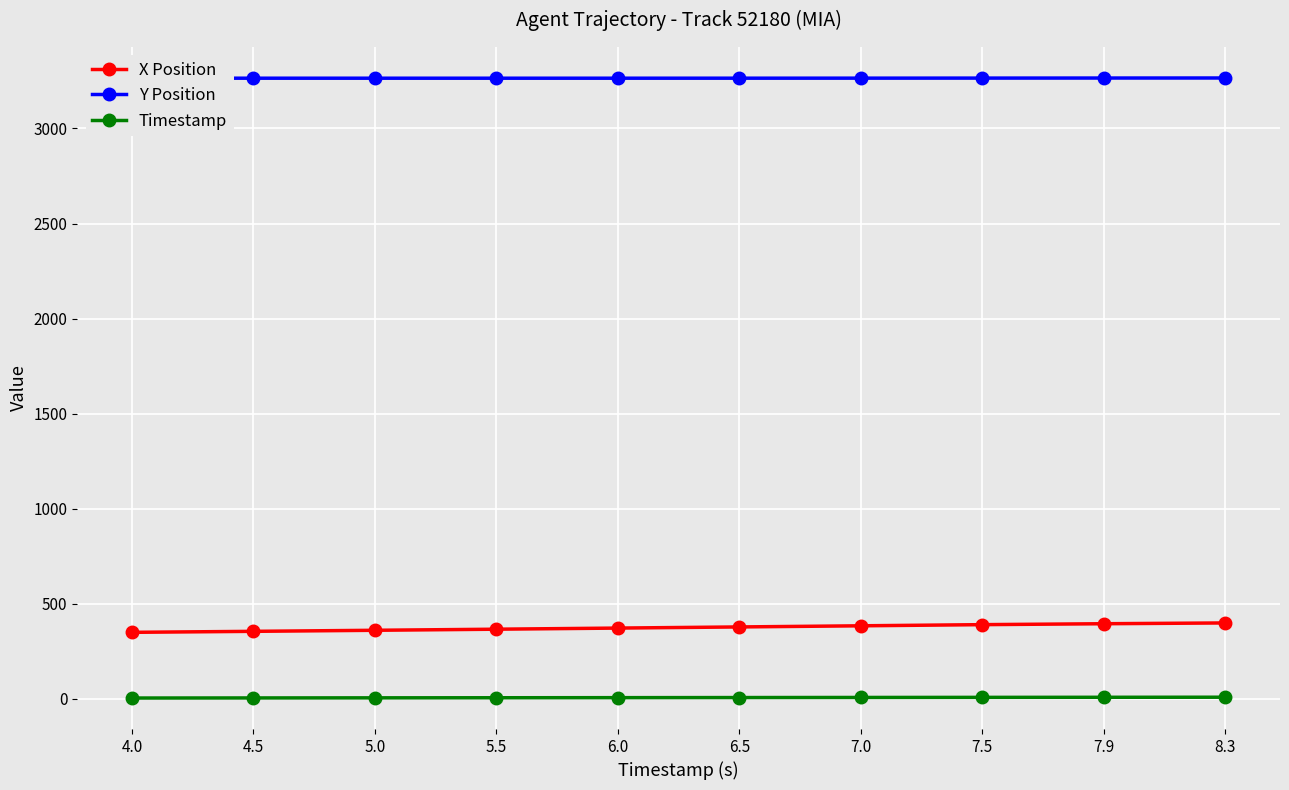

What is the total value across all series at 6.5?

3649.0